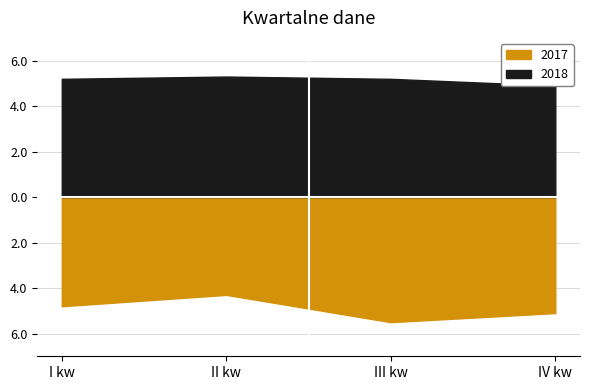

Reading left to right, transcribe all the data shown in this chart.

2017: -4.8	-4.3	-5.5	-5.1
2018: 5.2	5.3	5.2	4.9